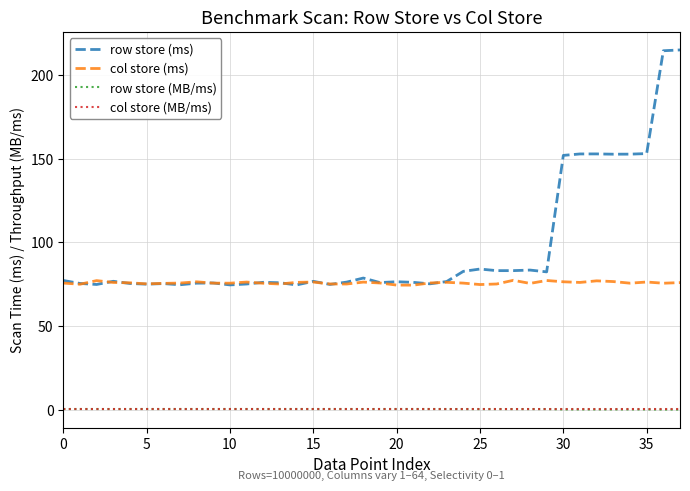

What is the highest value of the row store (ms) series?

214.9